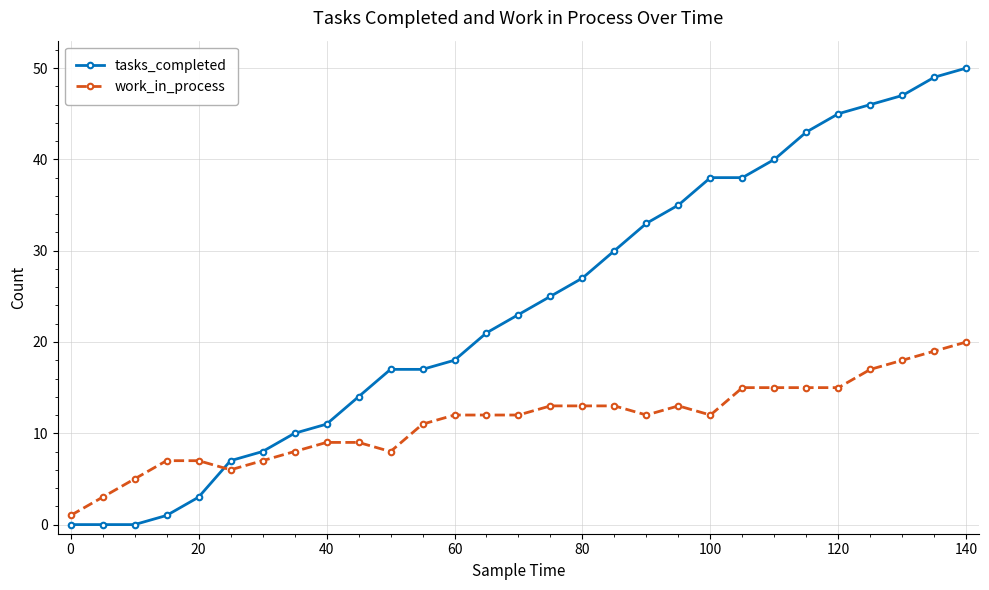

What is the difference between the maximum and minimum values in the work_in_process series?

19